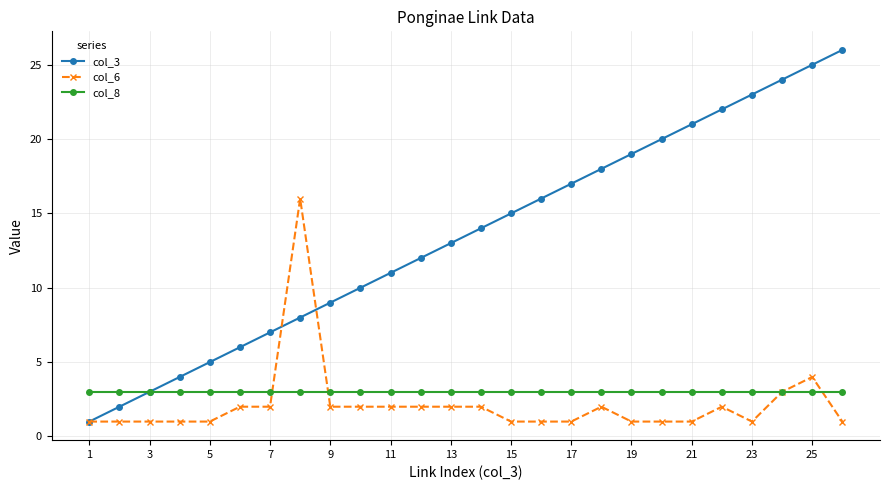

Which series has the widest spread of values?

col_3